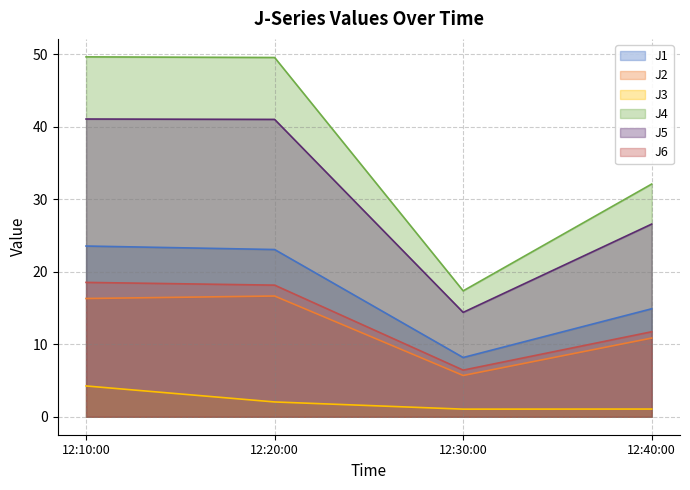

The J1 series shows 14.6 at 12:30:00. True or false?

False